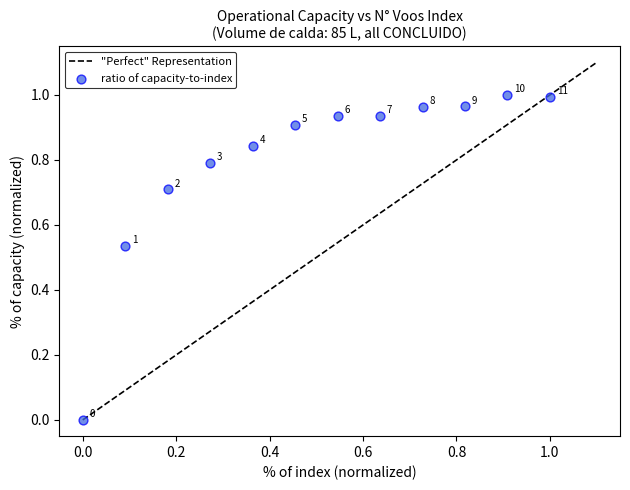

Count the number of points in this scatter plot.

12